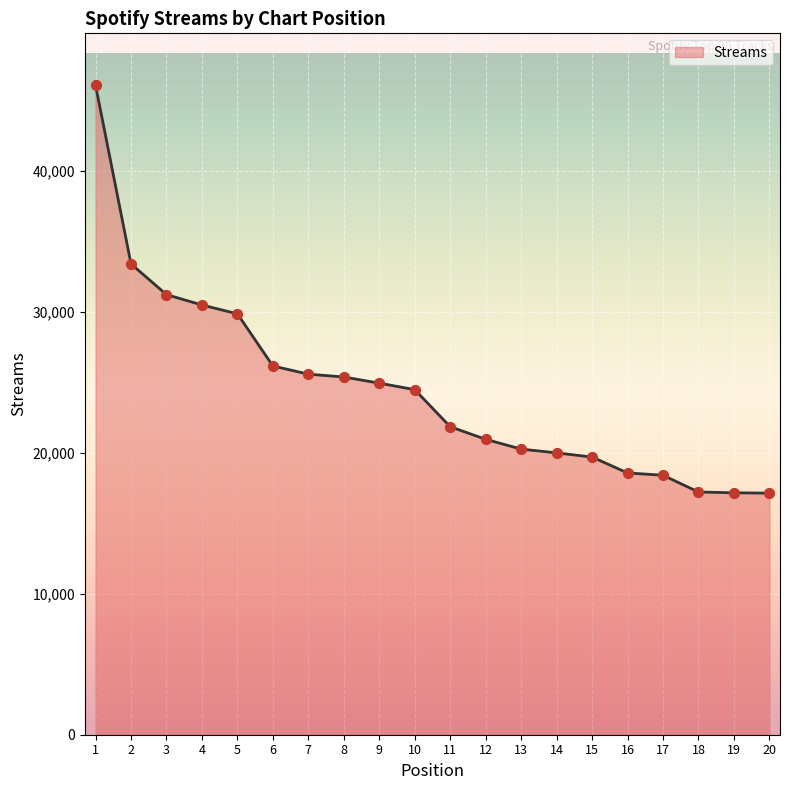

What is the change in value from 5 to 6?

-3700